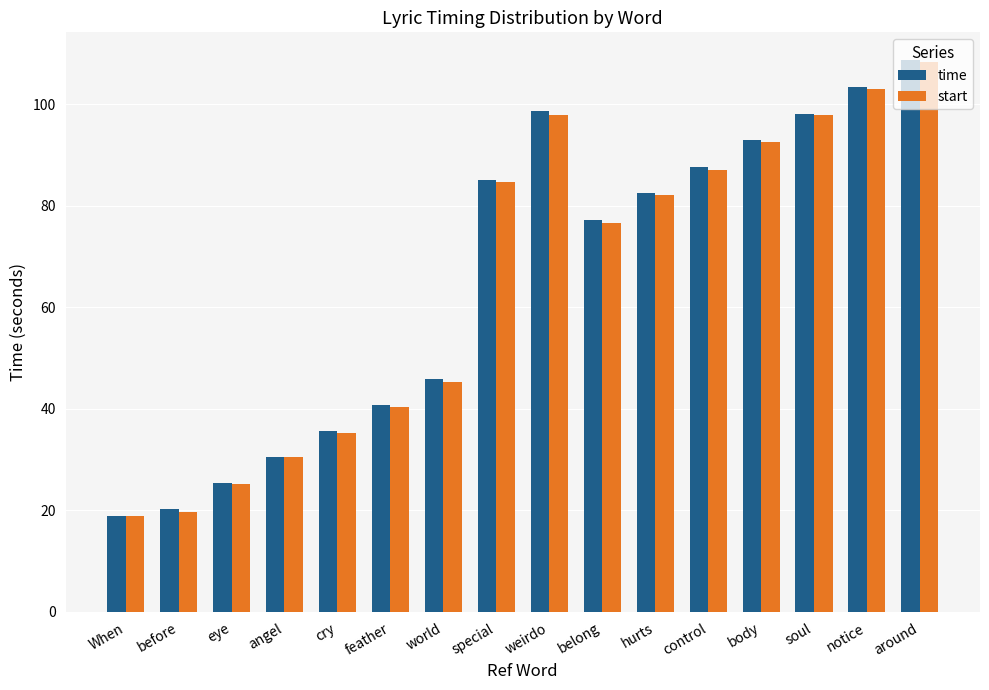

The value of time at When is 5.8. True or false?

False